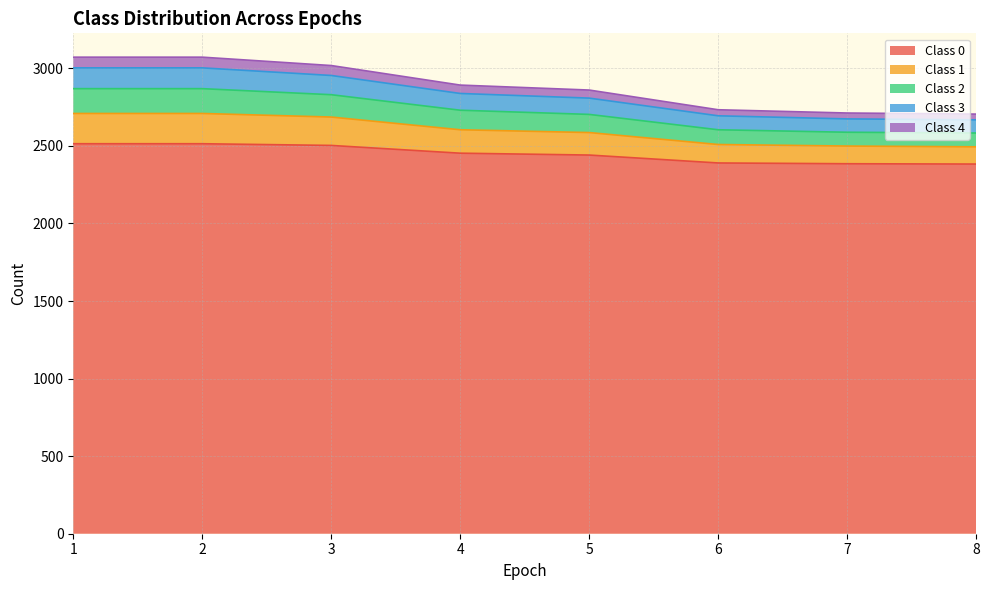

What is the total value across all series at 5?

2860